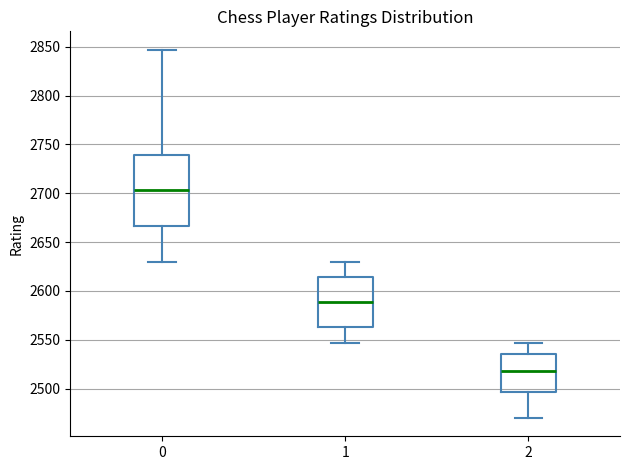

Reading left to right, read every box against the y-axis: the position of its median line, the range the box covers, and the ends of its whiskers. The values are not printed on the chart, so give them approximately, as read against the axis.

0: median 2705, box 2665 to 2740, whiskers 2630 to 2845
1: median 2590, box 2565 to 2615, whiskers 2545 to 2630
2: median 2520, box 2495 to 2535, whiskers 2470 to 2545